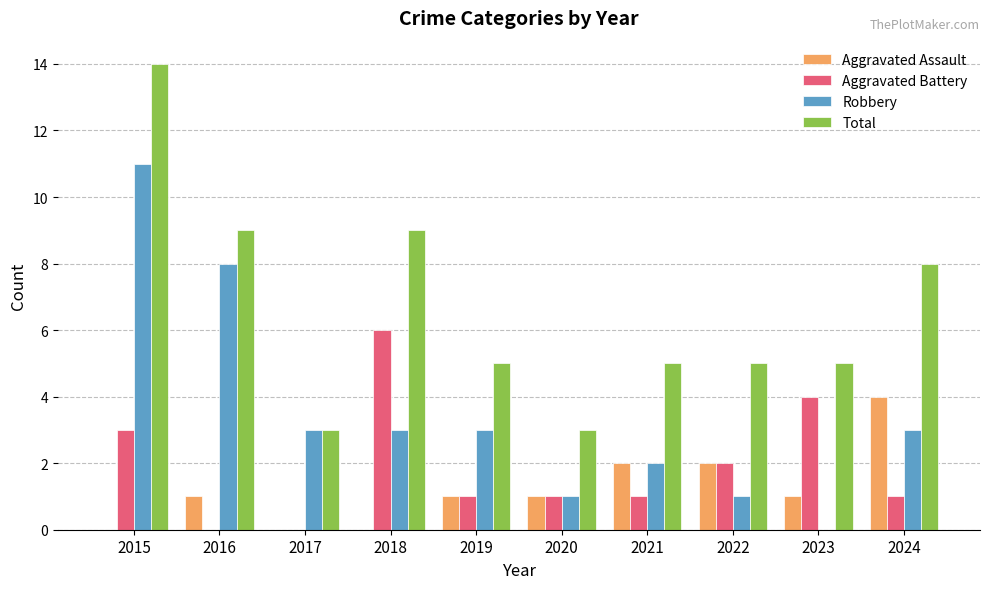

At which category is the sum across all series the highest?

2015